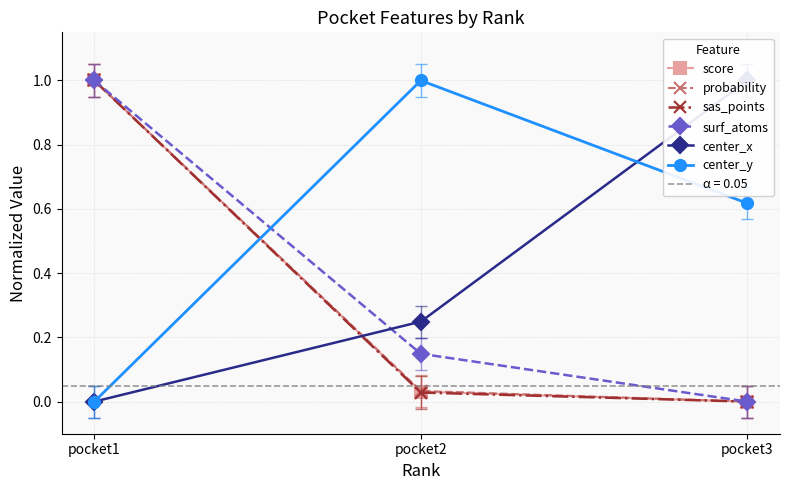

What is the sum of the center_x values at pocket1 and pocket3?

1.0